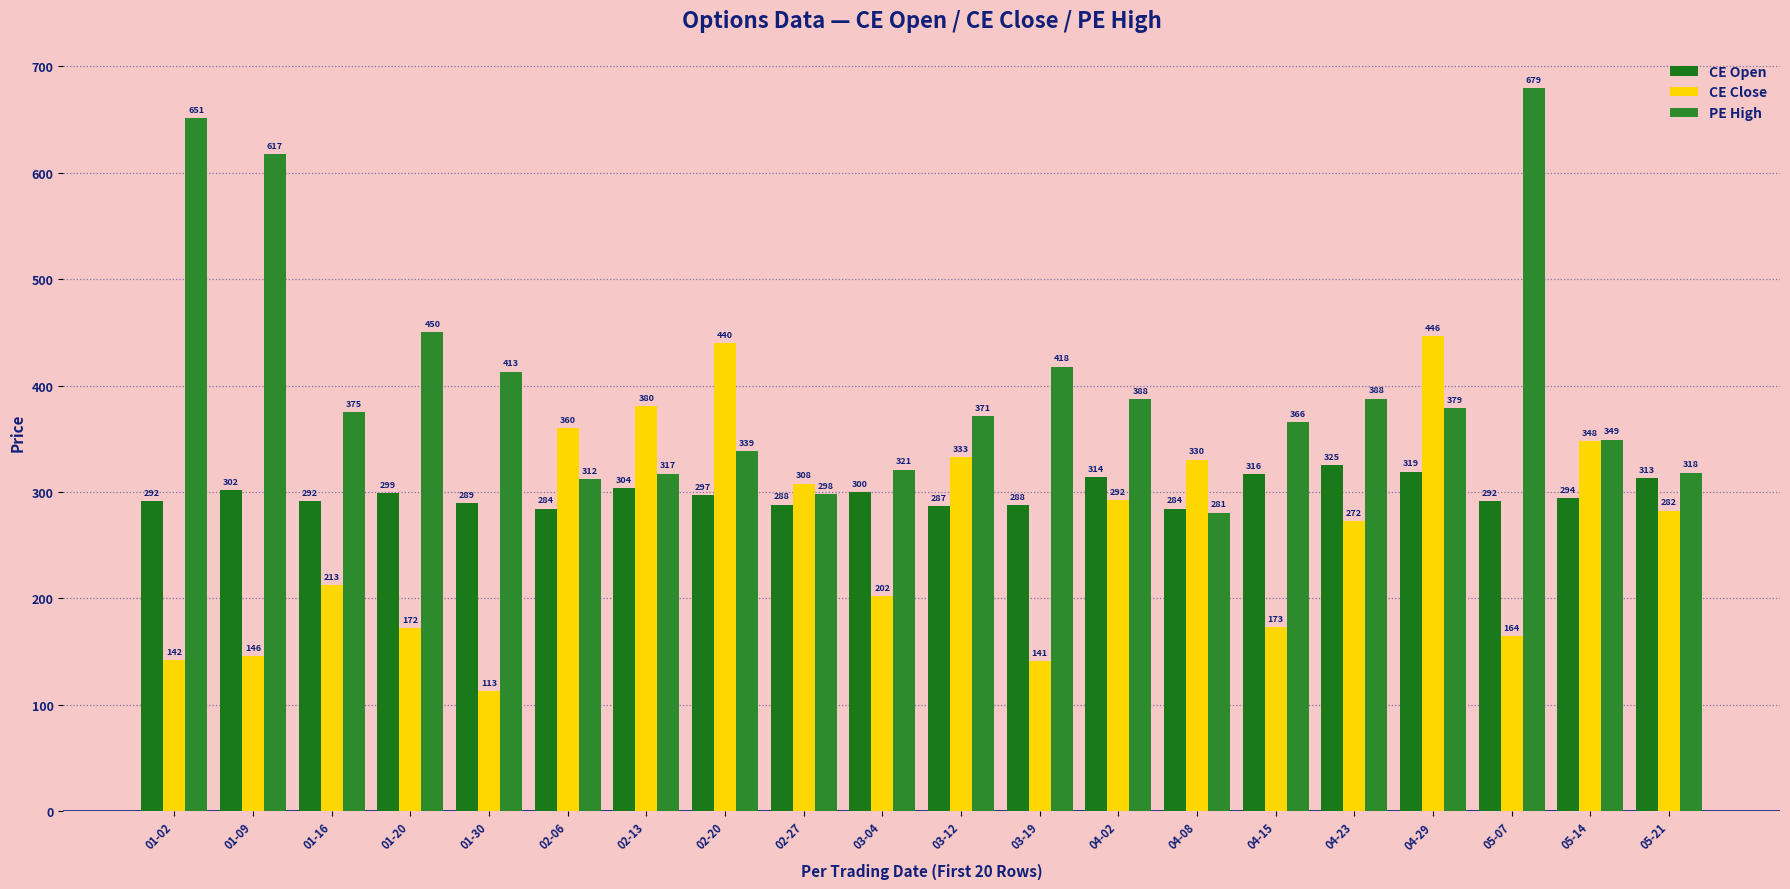

At which label does PE High first exceed 375?

01-02